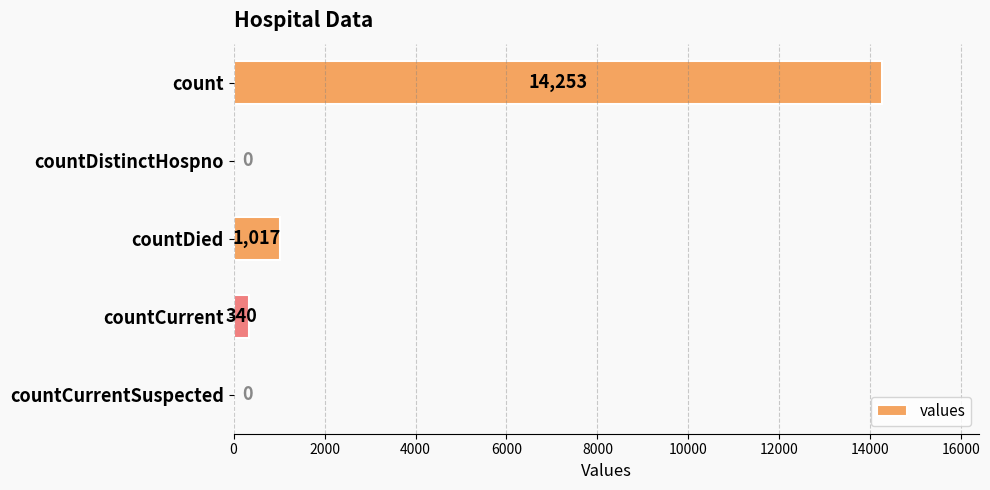

What is the greatest value displayed?

14253